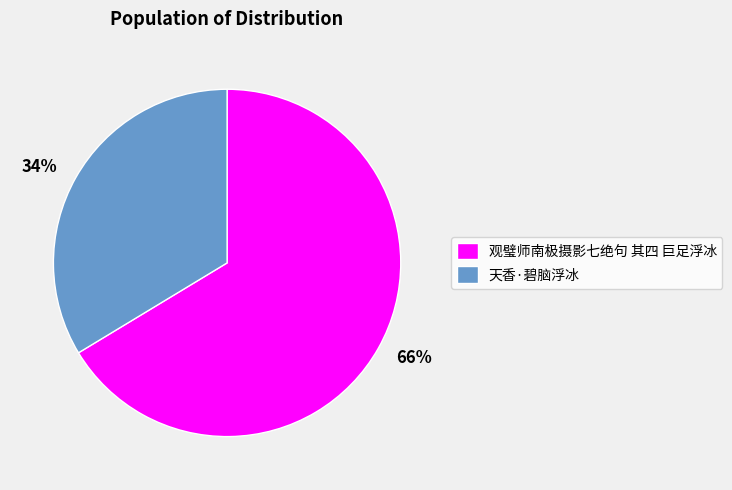

Which category has the biggest portion of the pie?

观璧师南极摄影七绝句 其四 巨足浮冰